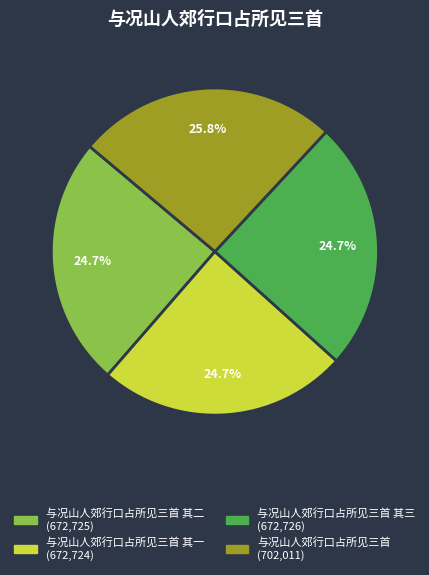

Is there a majority slice in this chart?

No